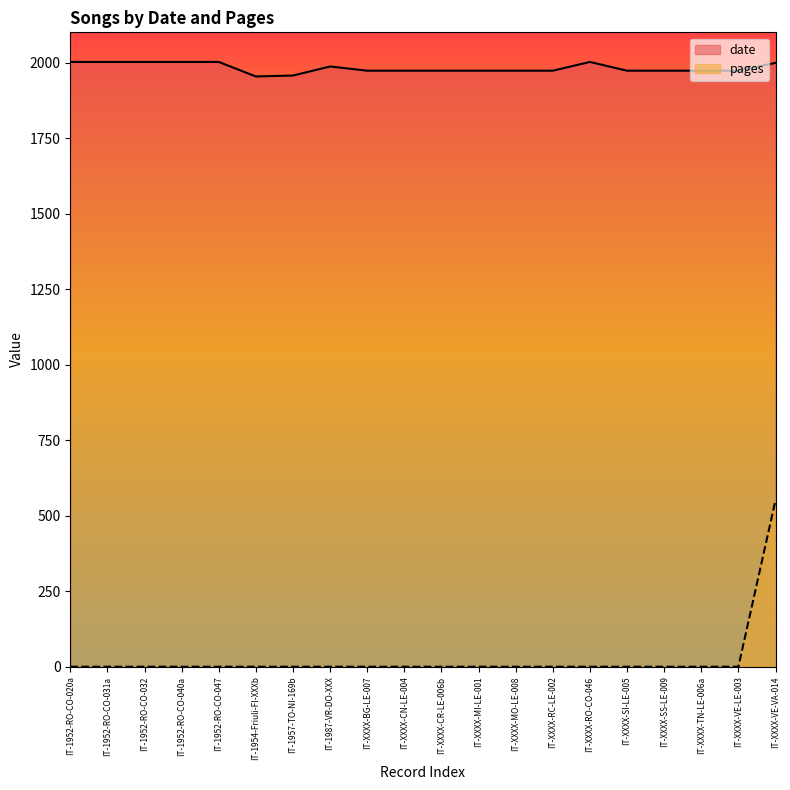

What value does the date series have at IT-1952-RO-CO-020a, to the nearest 5?

2000